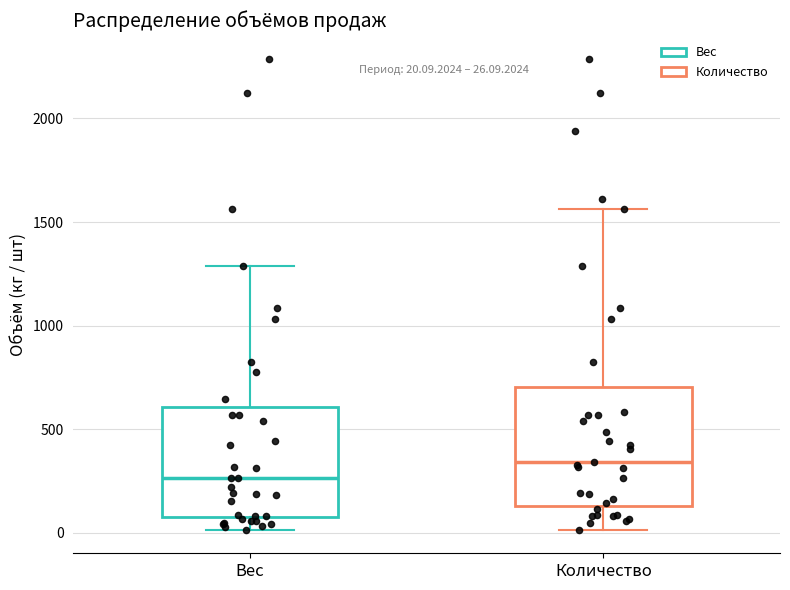

Which box has the lowest median line?

Вес